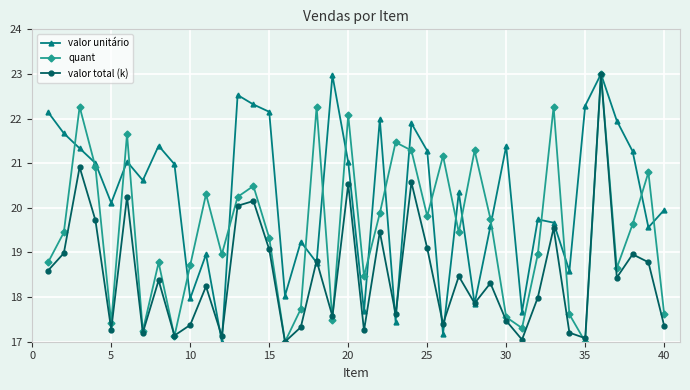

What is the highest value of the quant series?

23.0